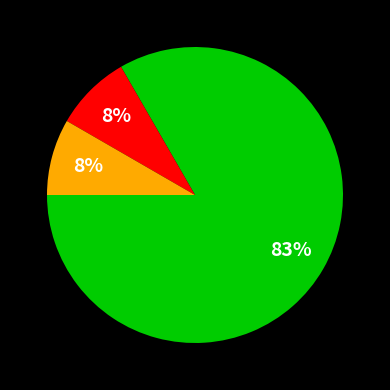

Is there a majority slice in this chart?

Yes